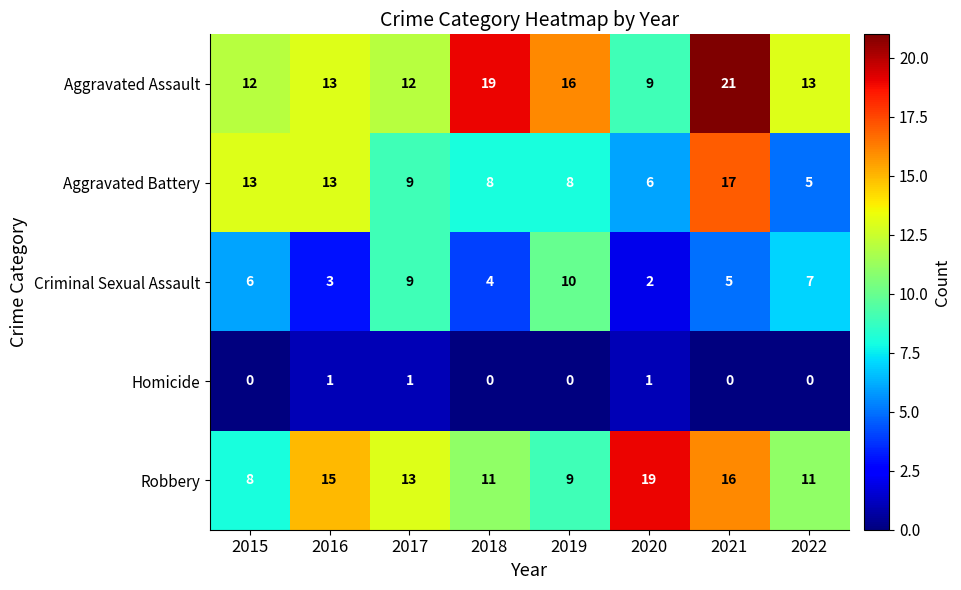

The value of Robbery at 2022 is 17. True or false?

False